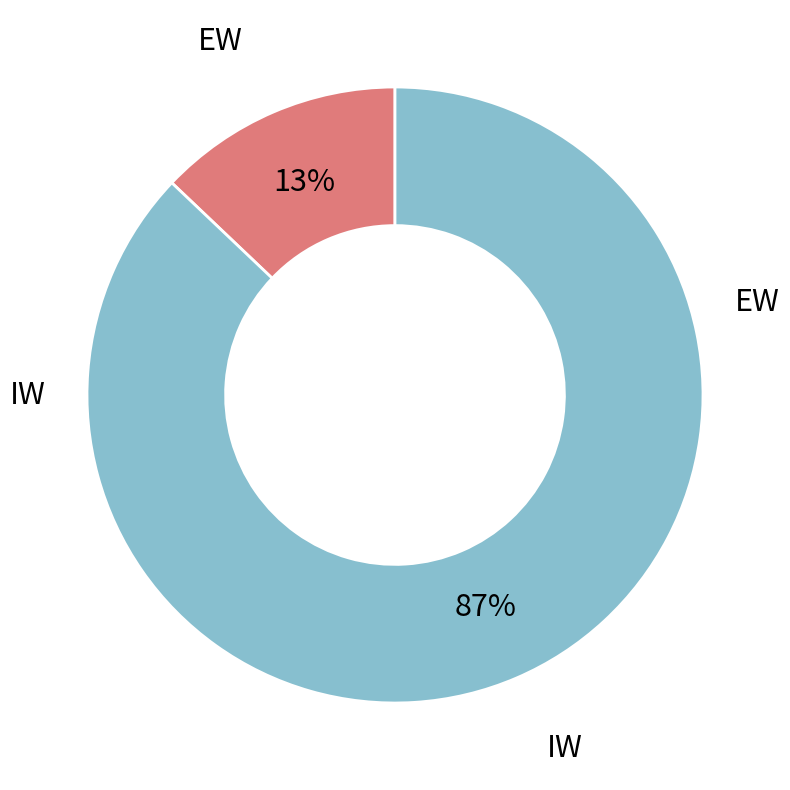

To the nearest percent, what is the difference between the largest and smallest slice percentages?

74%